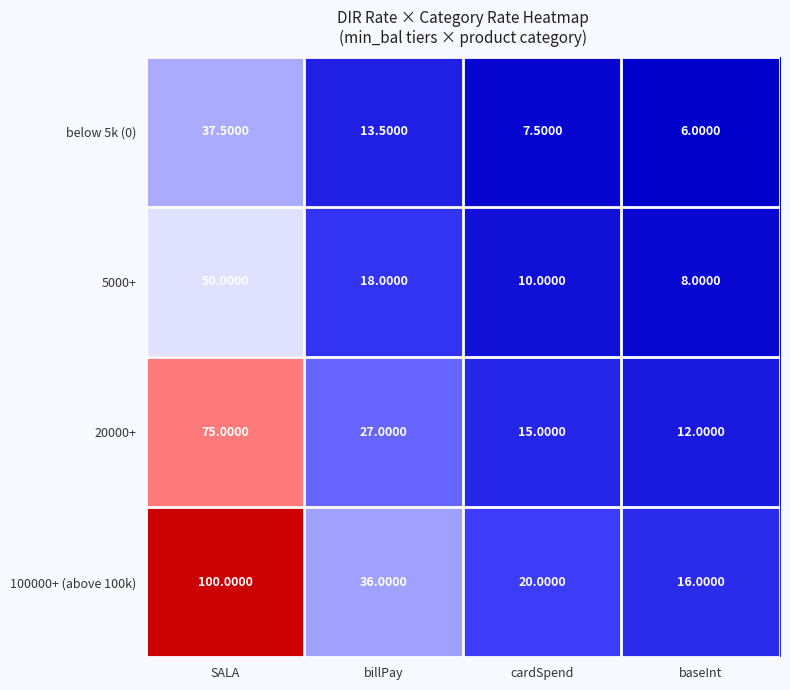

Between billPay and cardSpend, which series saw the biggest shift?

100000+ (above 100k)